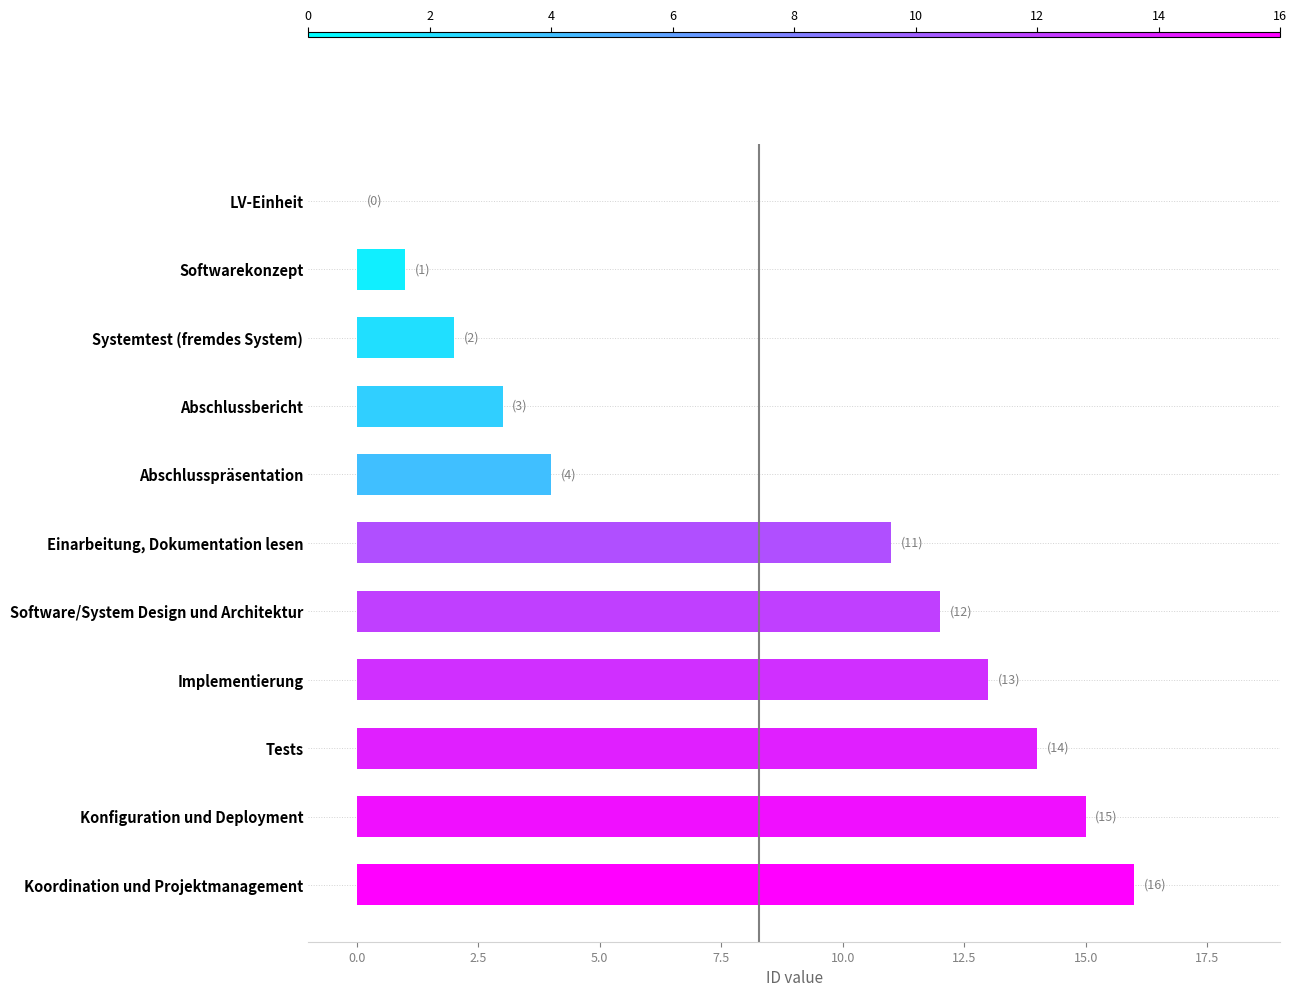

Reading top to bottom, list all the values displayed in this chart.

LV-Einheit=0	Softwarekonzept=1	Systemtest (fremdes System)=2	Abschlussbericht=3	Abschlusspräsentation=4	Einarbeitung, Dokumentation lesen=11	Software/System Design und Architektur=12	Implementierung=13	Tests=14	Konfiguration und Deployment=15	Koordination und Projektmanagement=16